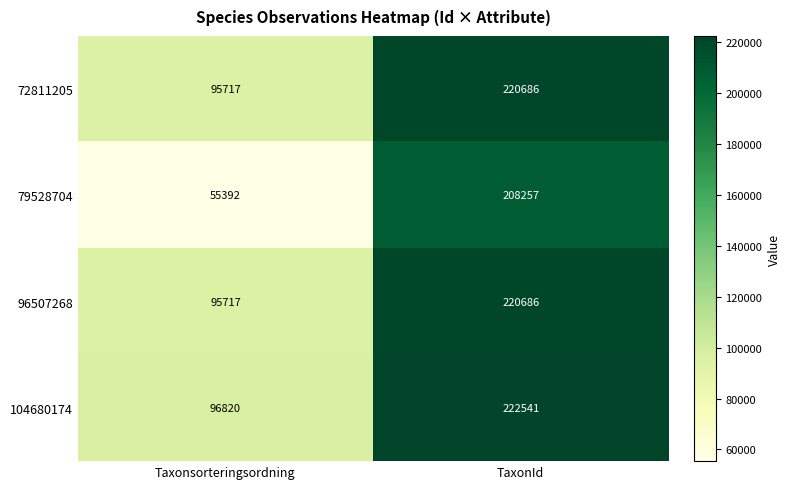

What is the sum of the 104680174 values at TaxonId and Taxonsorteringsordning?

319361